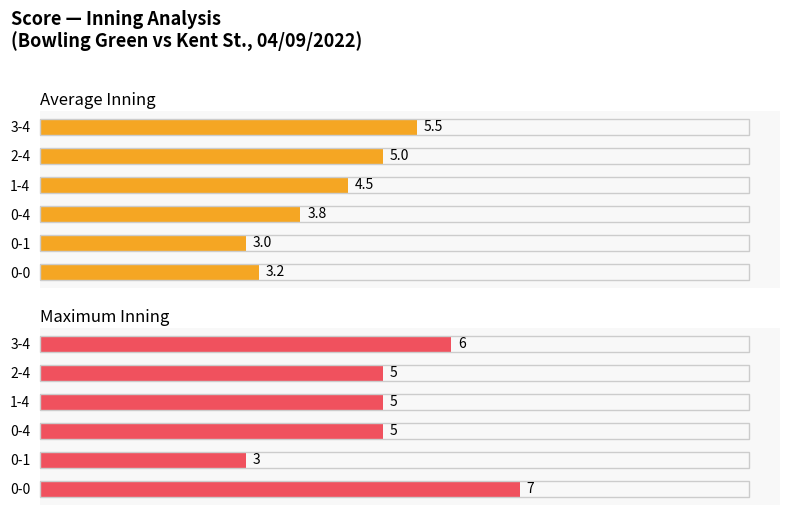

Reading right to left, extract all data points from this chart.

Average Inning: 5.5	5.0	4.5	3.8	3.0	3.2
Maximum Inning: 6.0	5.0	5.0	5.0	3.0	7.0